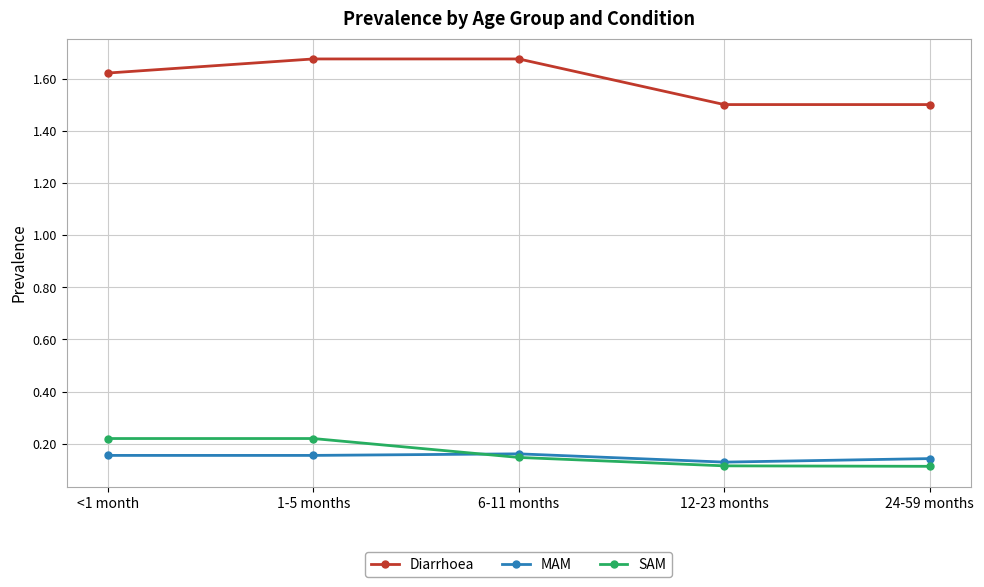

What is the total value across all series at <1 month?

2.0